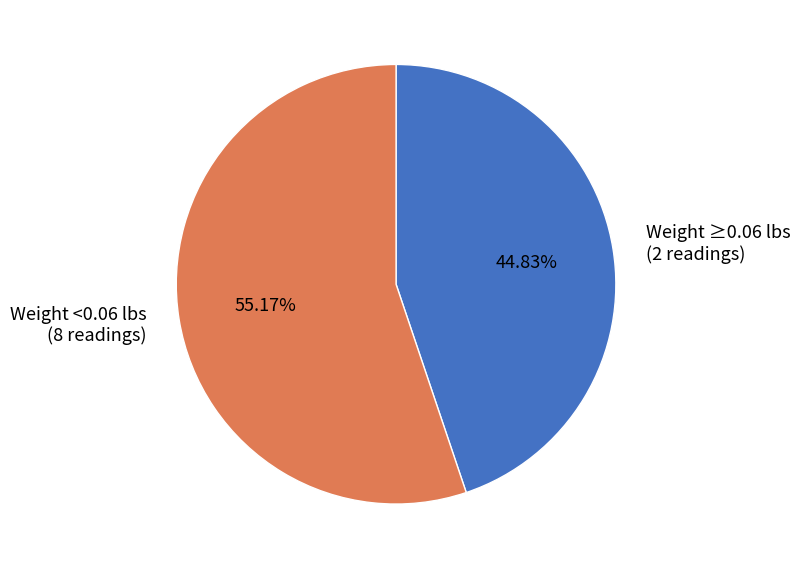

Count the number of slices in the pie.

2